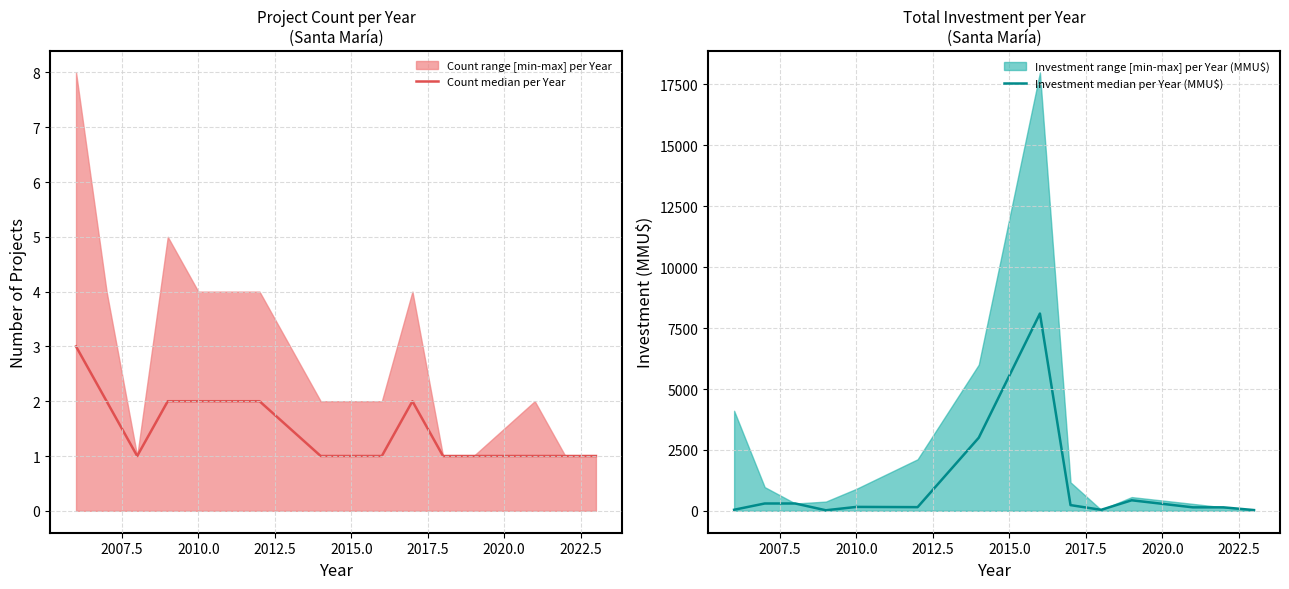

True or false: Investment median per Year (MMU$) and Count median per Year cross at least once.

False